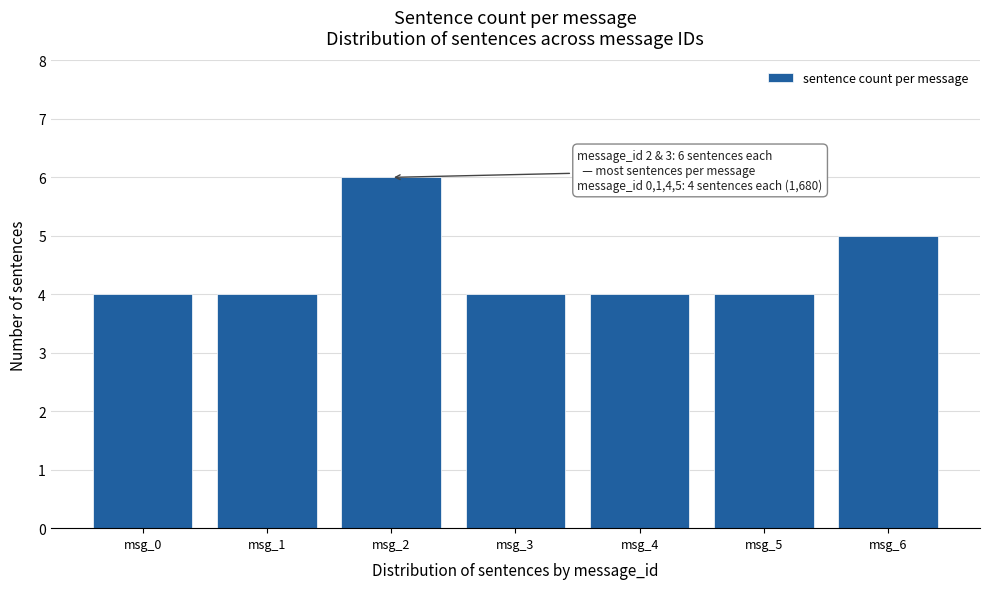

Reading left to right, what are all the values shown in this chart?

msg_0=4	msg_1=4	msg_2=6	msg_3=4	msg_4=4	msg_5=4	msg_6=5